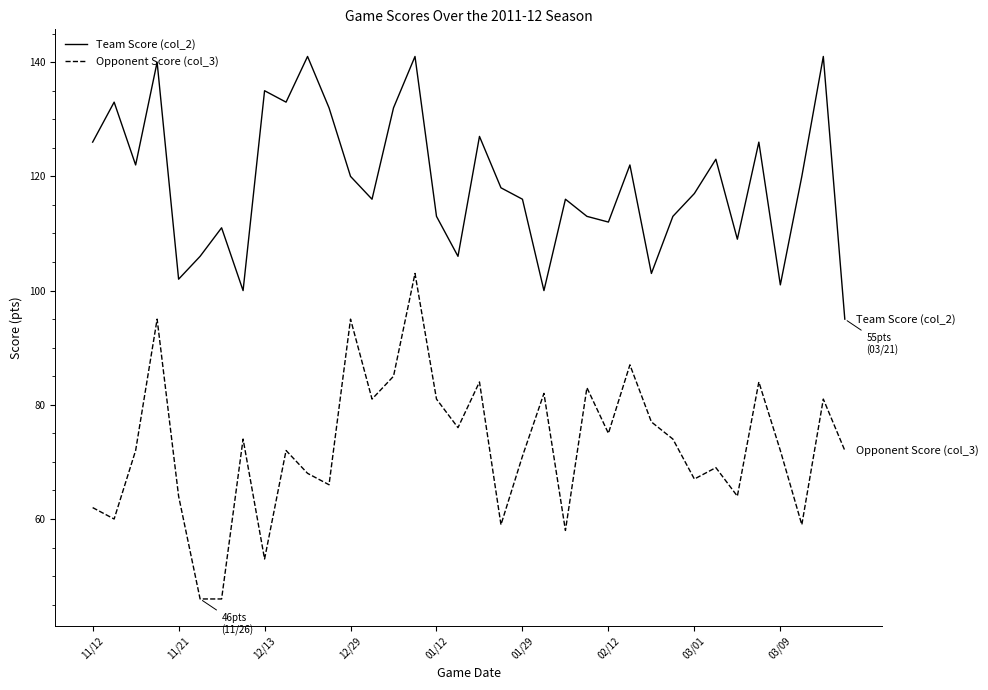

What is the smallest value displayed?

46